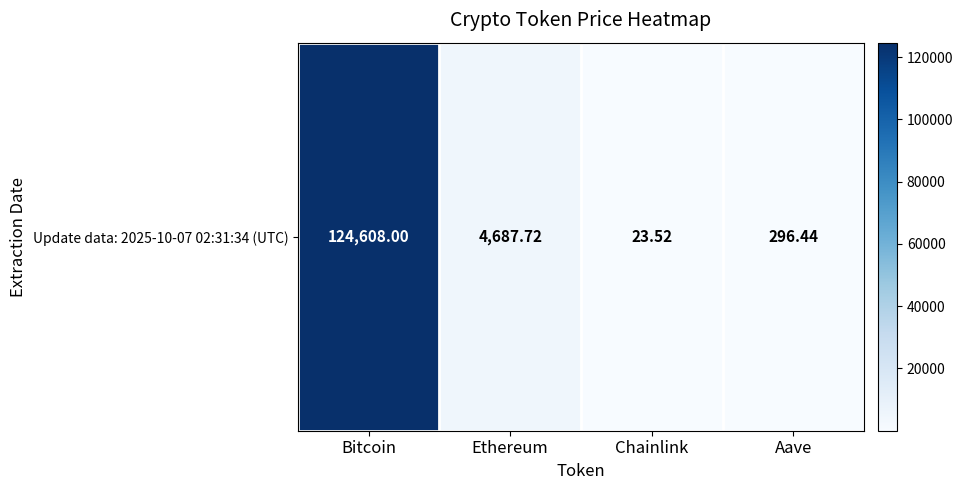

What is the maximum value shown in the chart?

124608.0